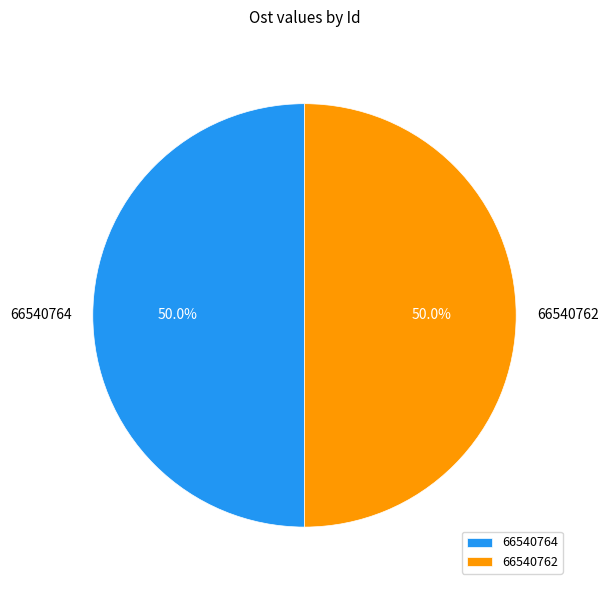

What portion of the pie excludes 66540764?

50.0%